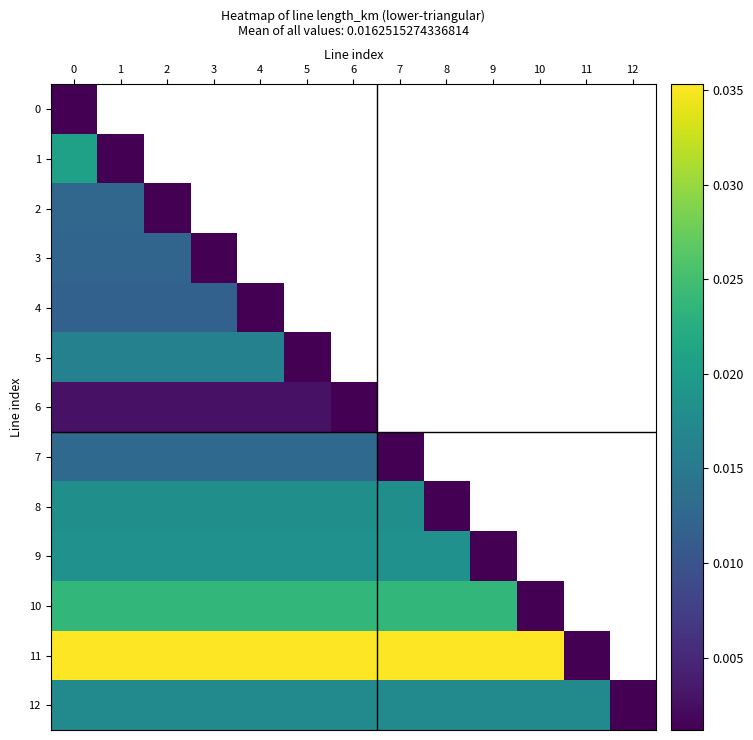

List the series in order of their peak value, lowest first.

0, 6, 4, 3, 2, 7, 5, 12, 8, 9, 1, 10, 11